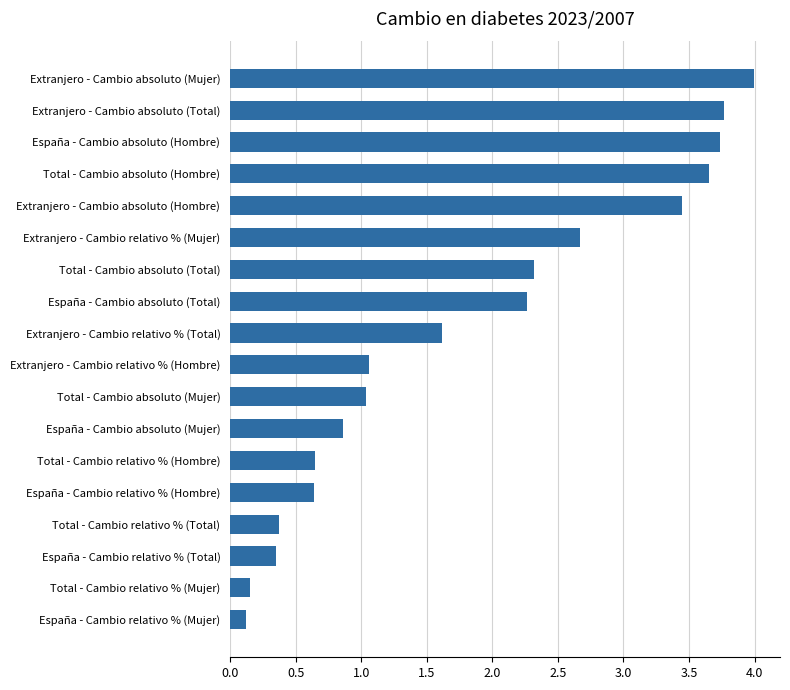

Is it true that the value at Extranjero - Cambio relativo % (Total) is 0.4?

False